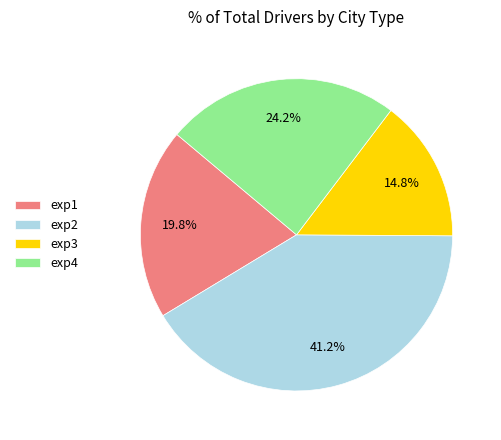

How many slices are in this pie chart?

4